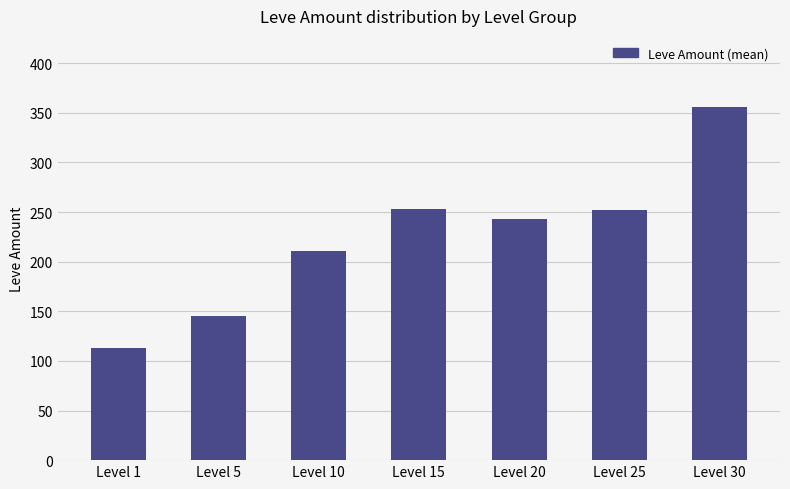

What is the change in value from Level 5 to Level 10?

+65.7